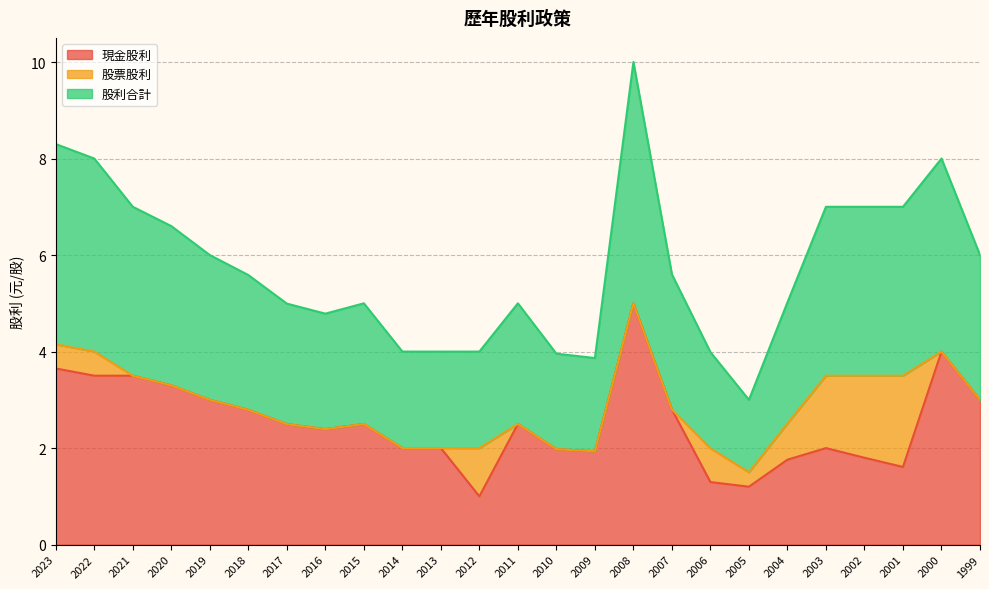

The value of 現金股利 at 2012 is 1.0. True or false?

True